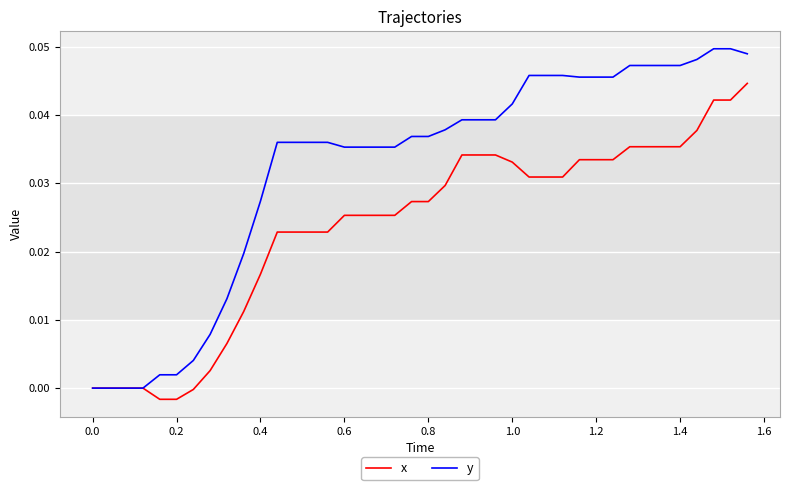

Which series has the largest total across all categories?

y